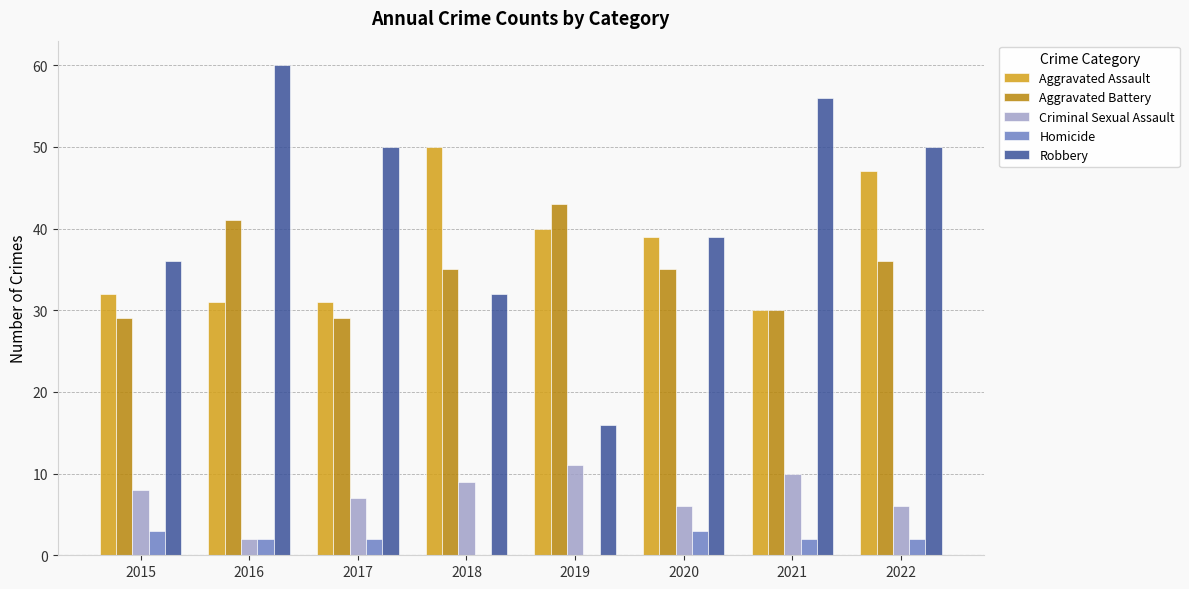

At which label does Aggravated Assault first exceed 39?

2018